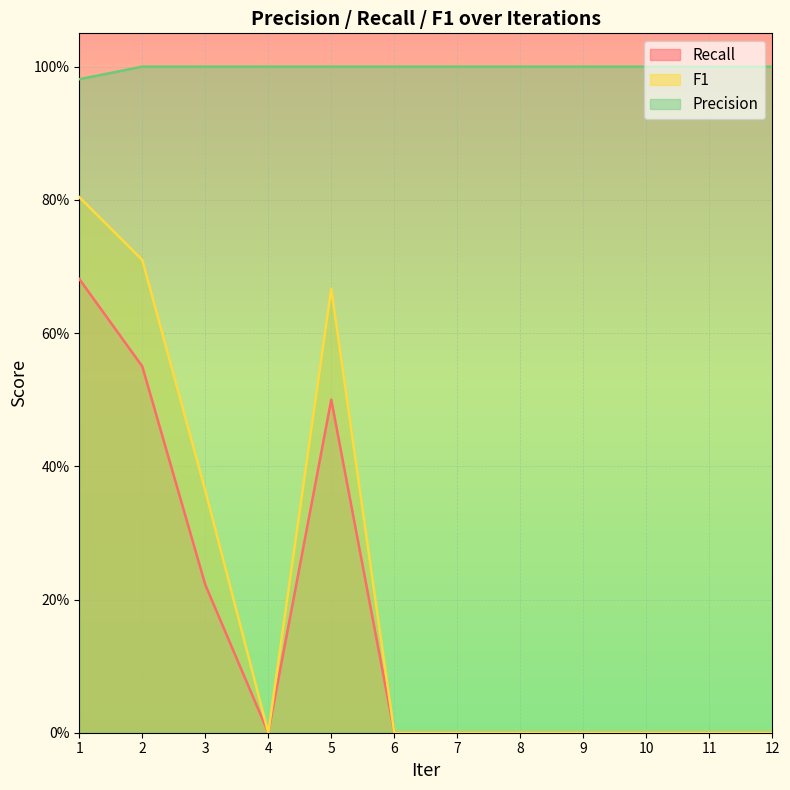

Which series changed the most between 4 and 5?

F1